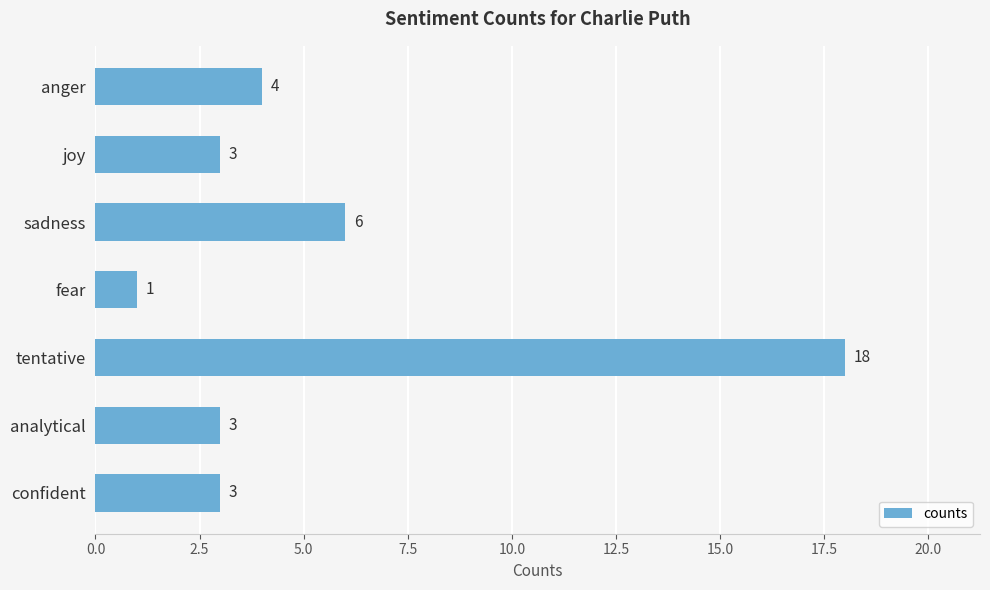

How many bars are there in total?

7